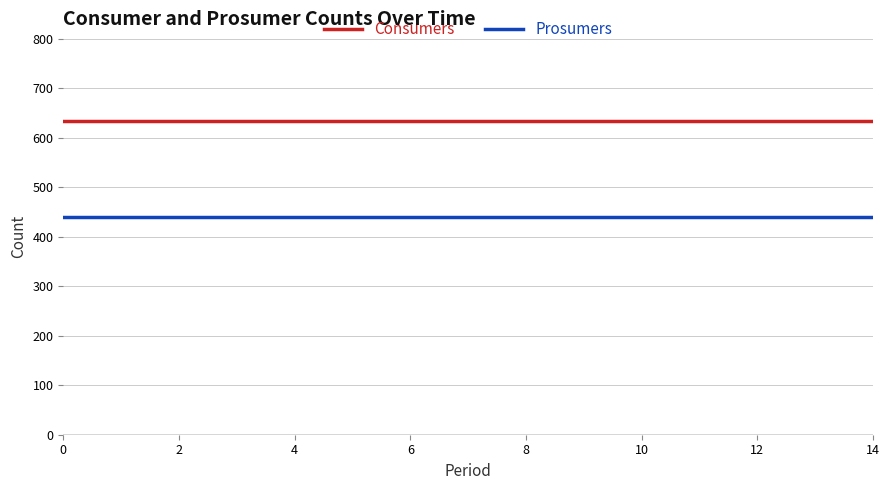

Which series has the largest total across all categories?

Consumers